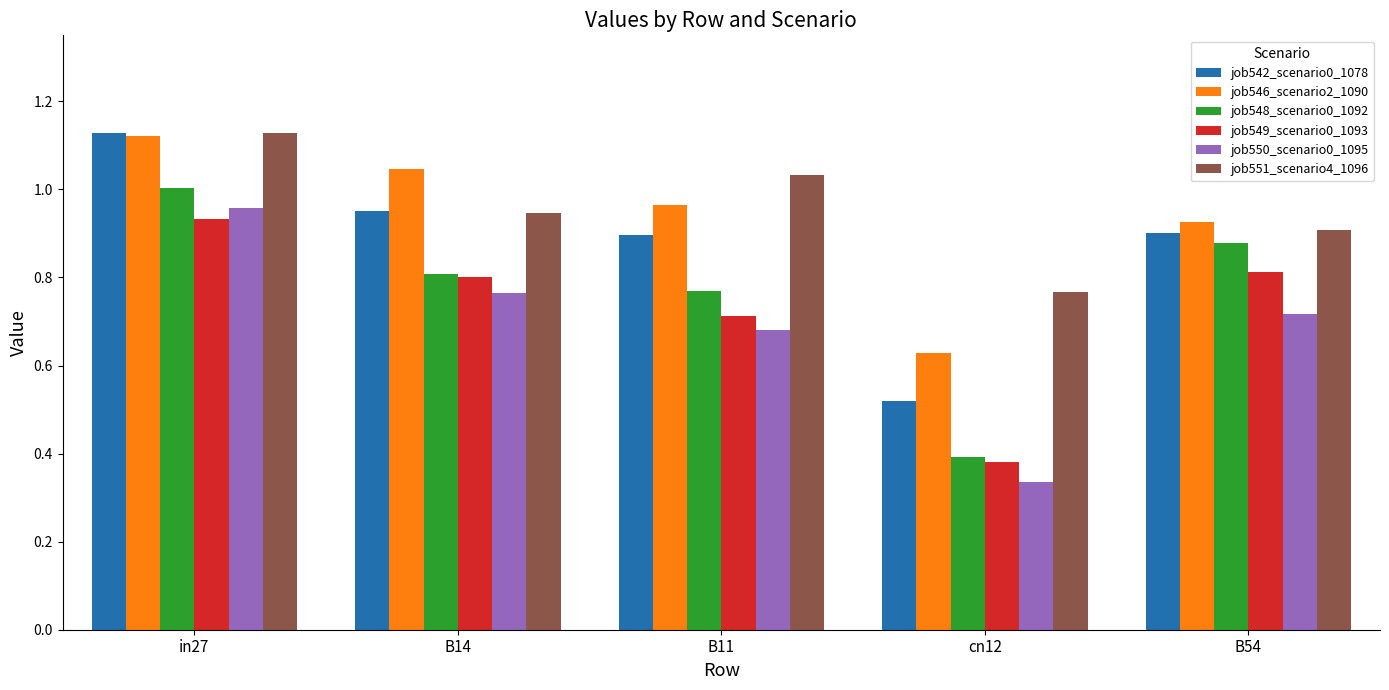

Count the number of categories in the chart.

5